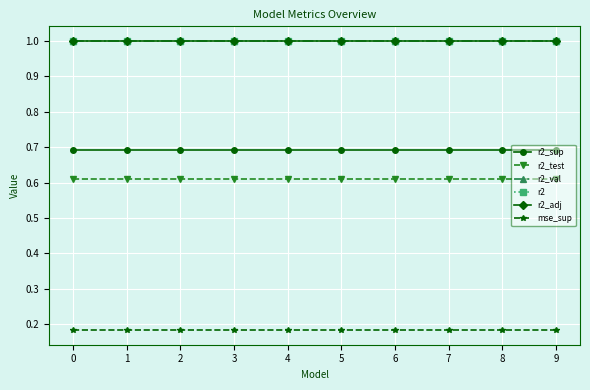

Count the number of data series in this chart.

6